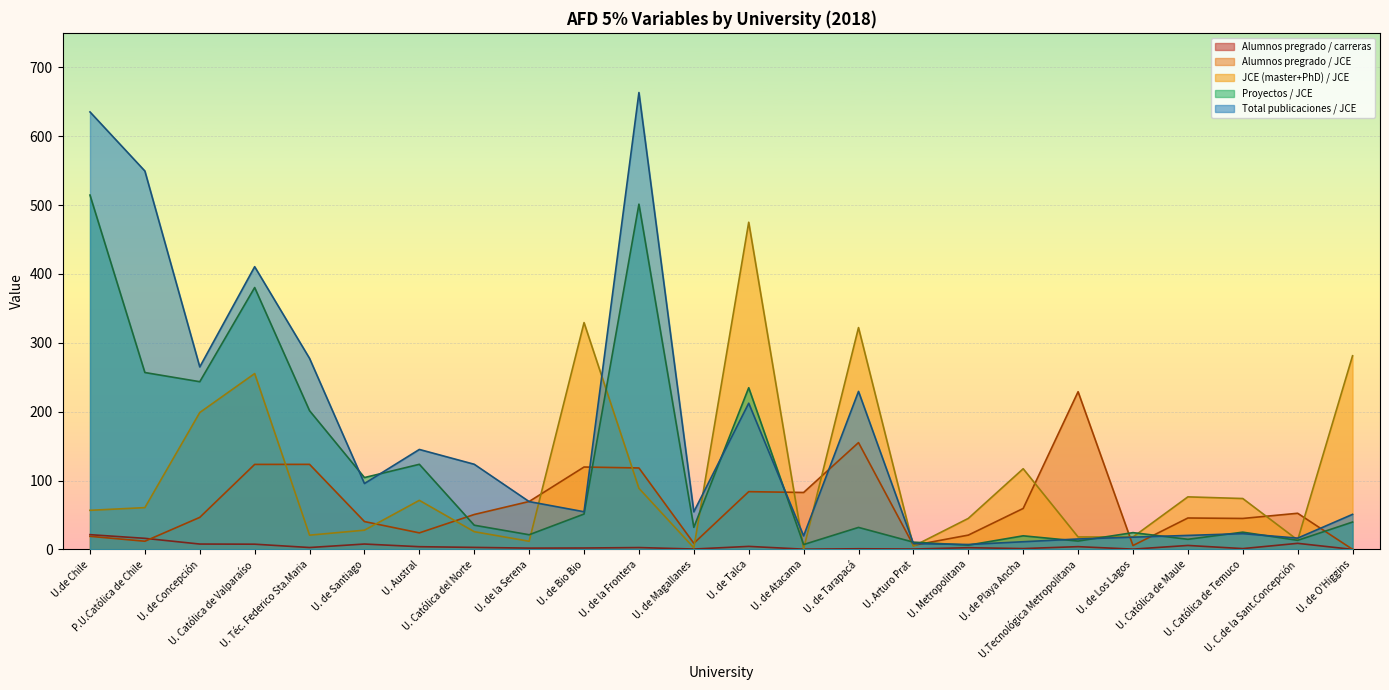

Where does the JCE (master+PhD) / JCE series first go above 60?

P.U.Católica de Chile